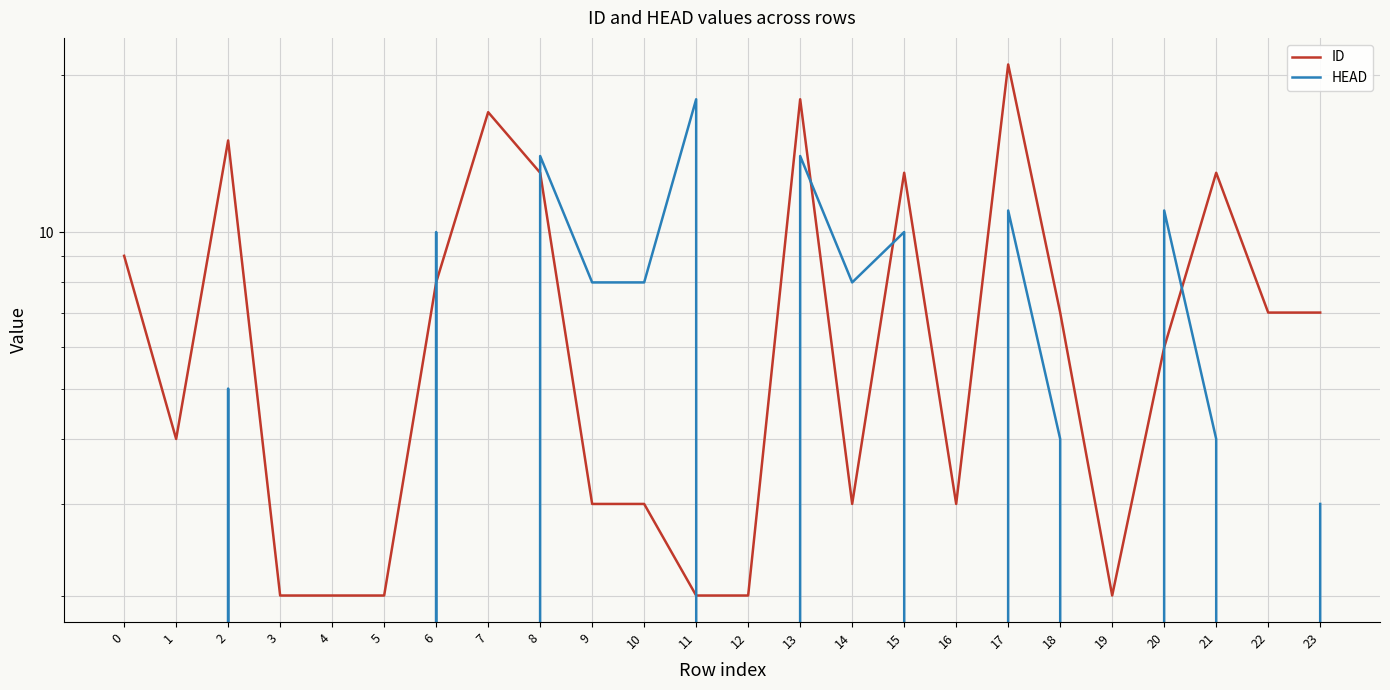

Rank the series by their average value, from lowest to highest.

HEAD, ID